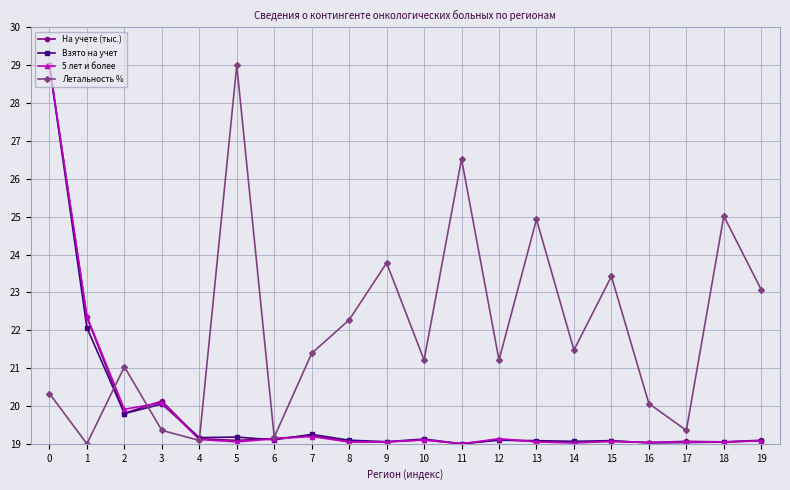

How many series are shown in this chart?

4